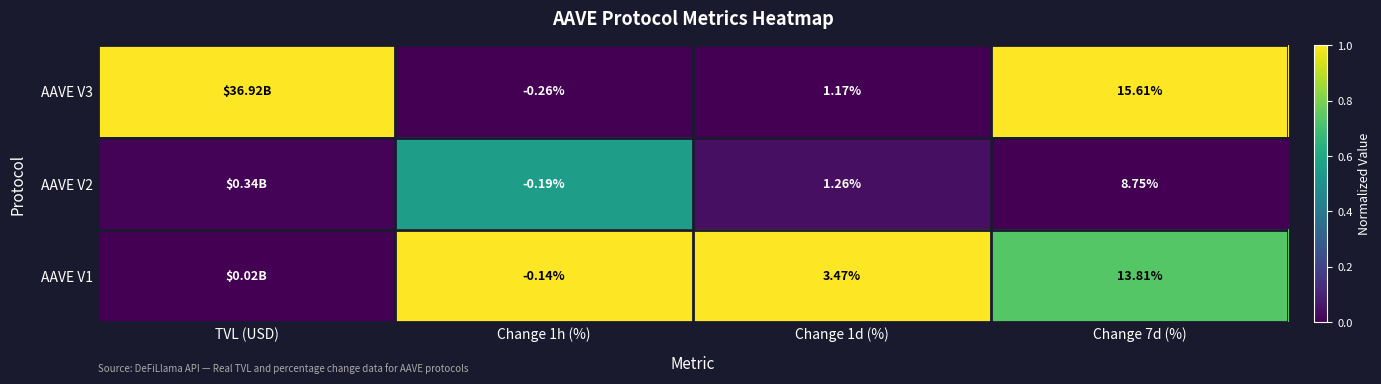

The value of AAVE V1 at Change 1d (%) is 1.0. True or false?

True